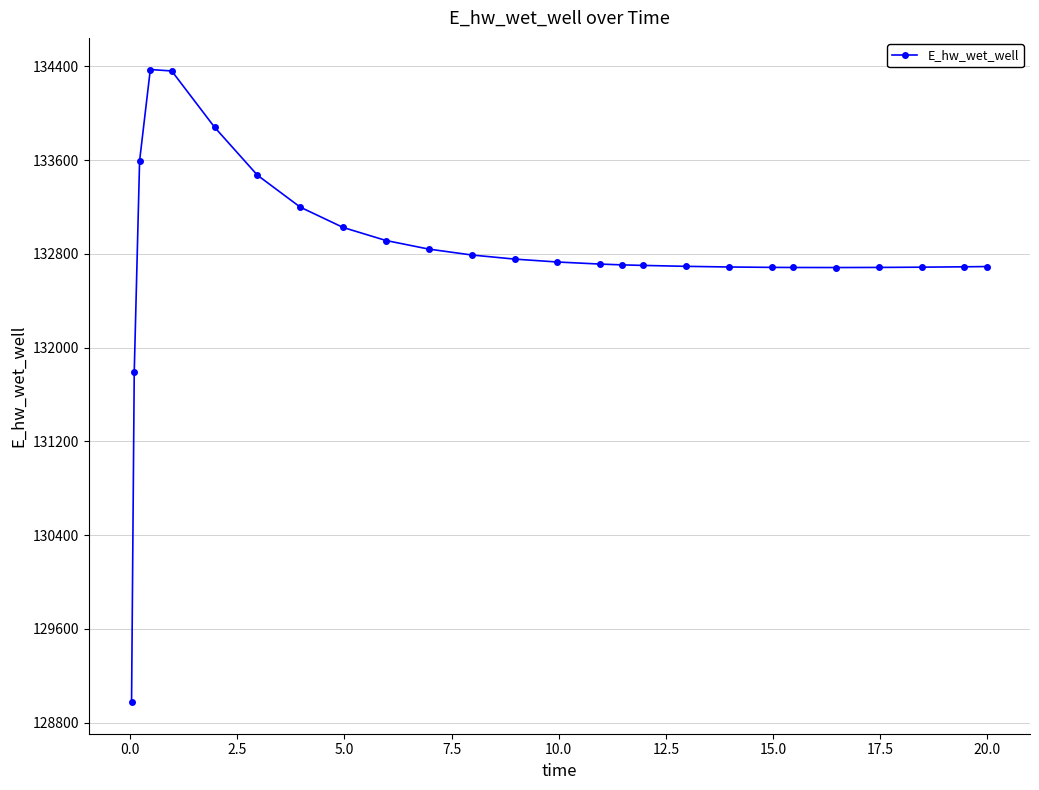

What is the value of the 22nd point from the left?

132683.2